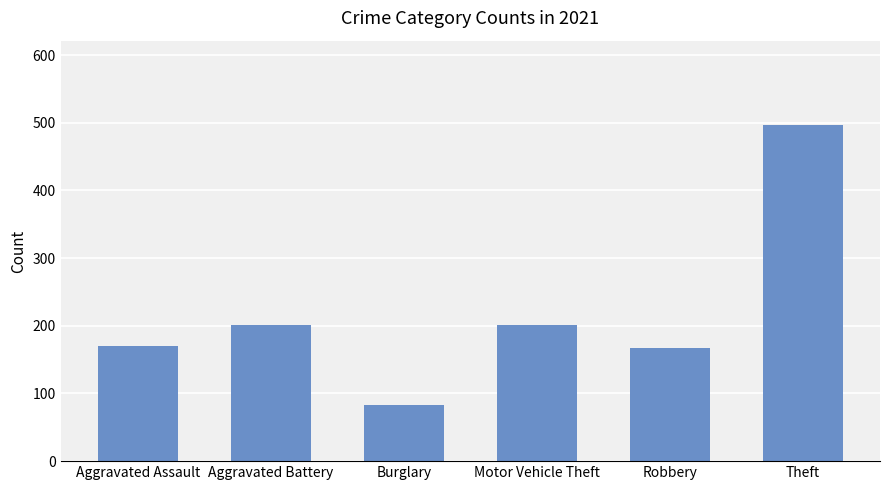

What is the change in value from Aggravated Assault to Burglary?

-87